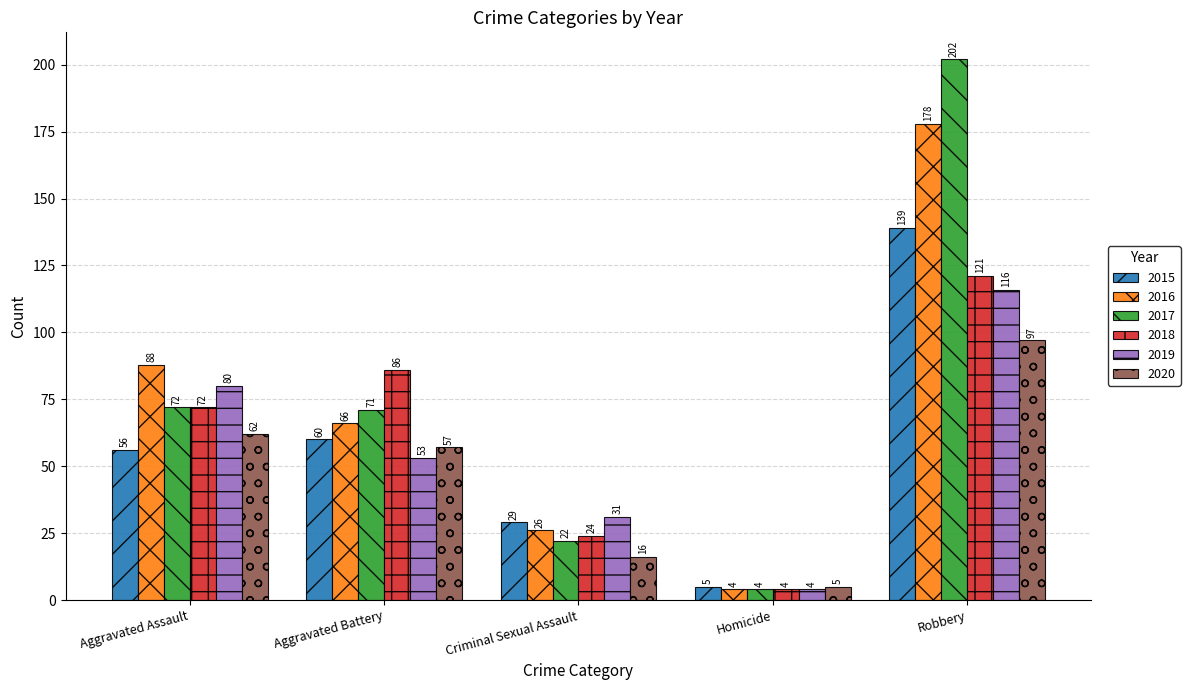

Is the value of 2018 at Aggravated Assault greater than the value of 2019 at Aggravated Battery?

Yes